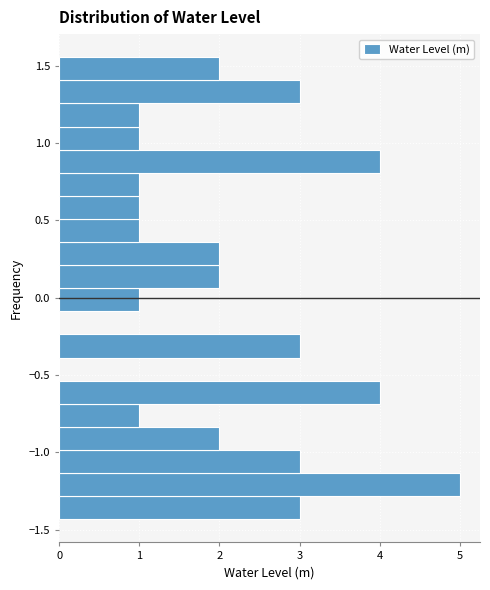

Read against the y-axis, roughly where is the centre of the longest bar?

-1.20